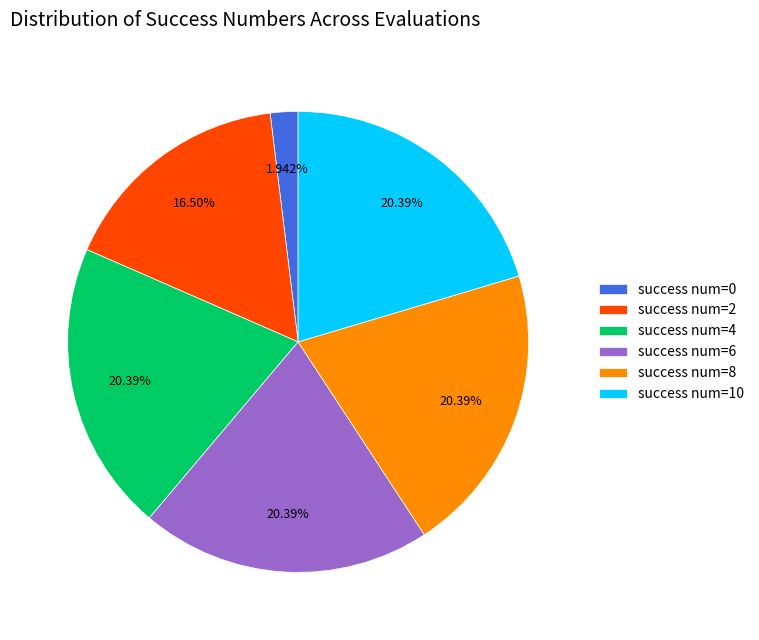

Which category has the smallest portion of the pie?

success num=0